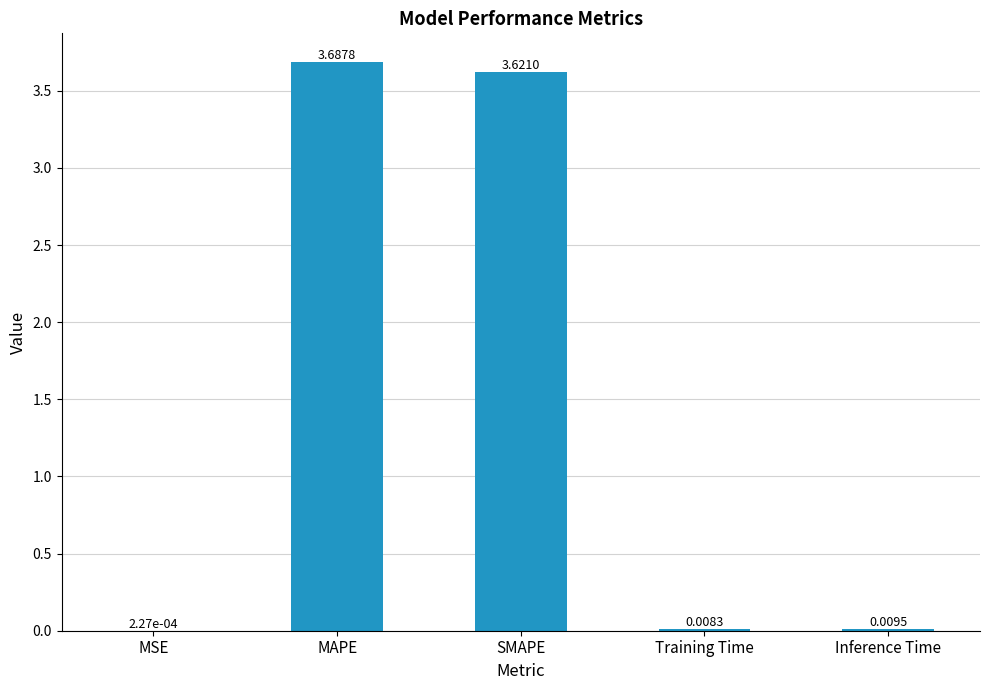

What is the average value?

1.5